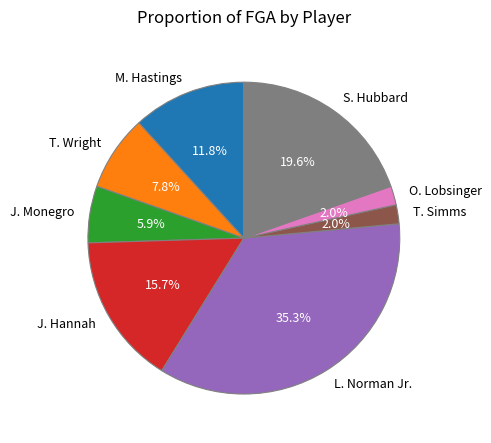

What percentage is NOT represented by T. Simms?

98.0%